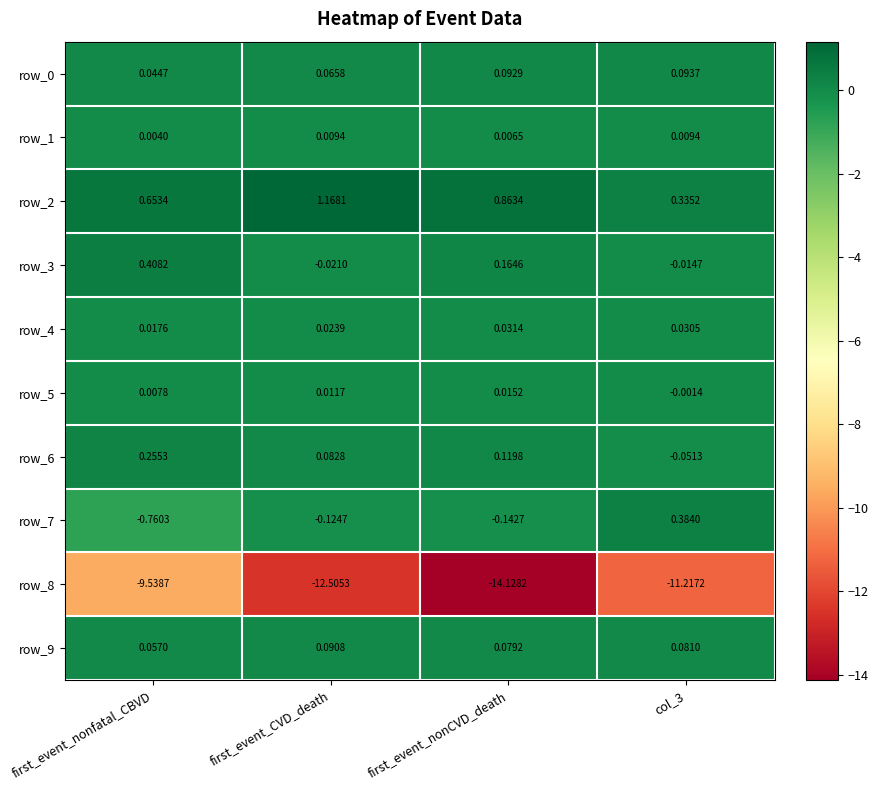

Which series has the widest spread of values?

row_8